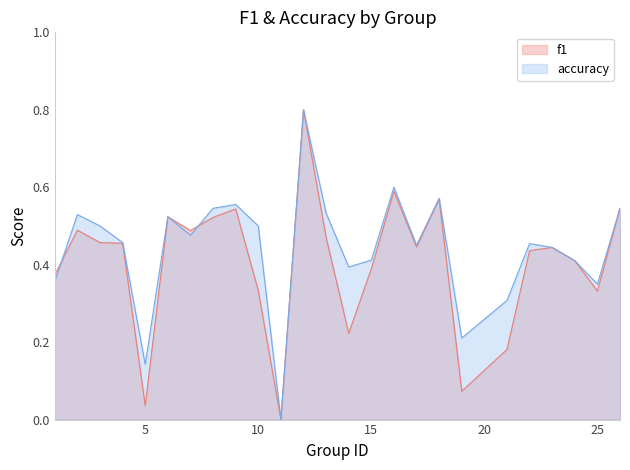

What are all the series names shown in the legend?

f1, accuracy